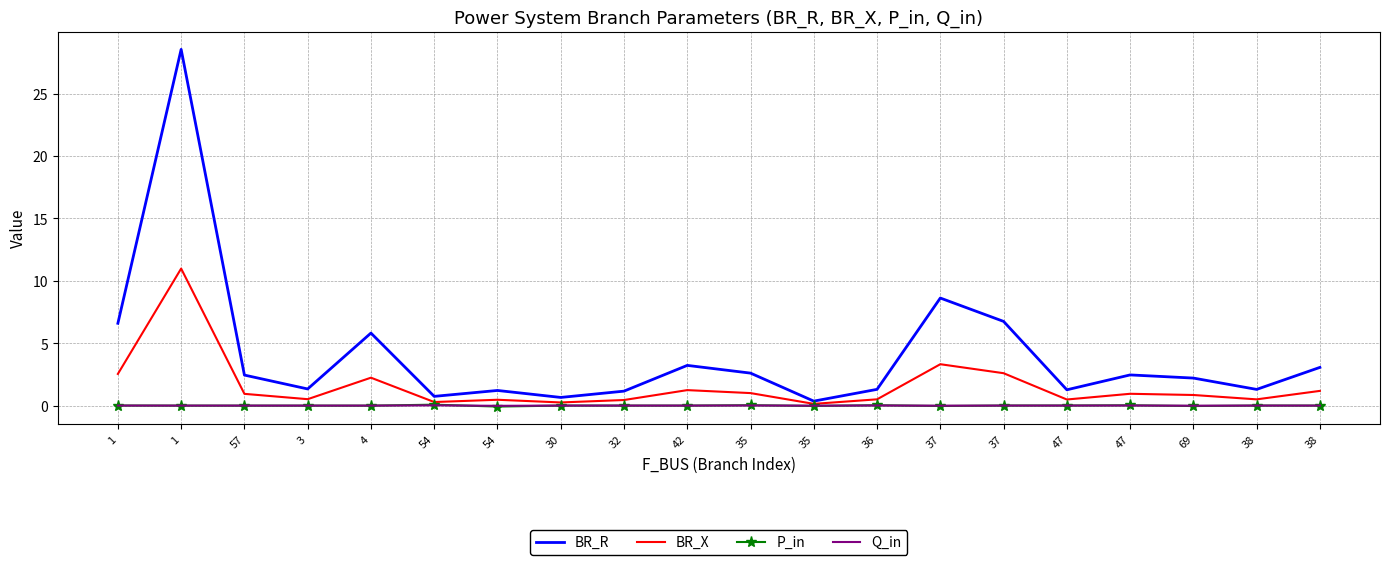

After their last crossing, which series has the higher values: P_in or Q_in?

Q_in